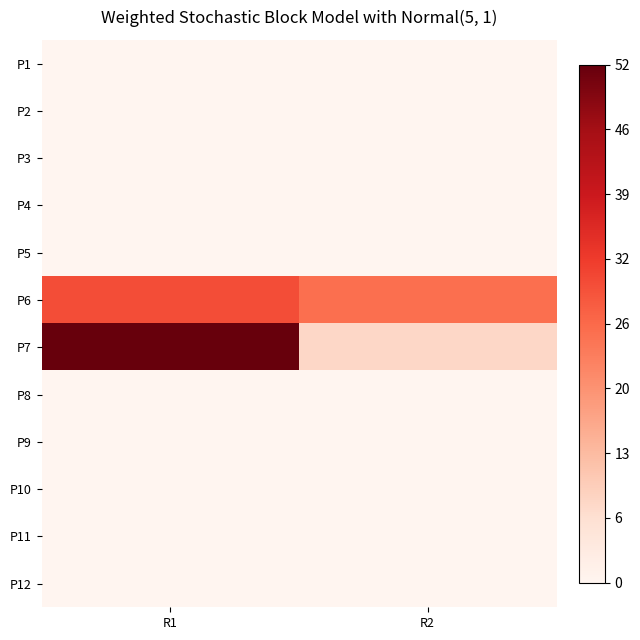

At which category is the sum across all series the highest?

R1